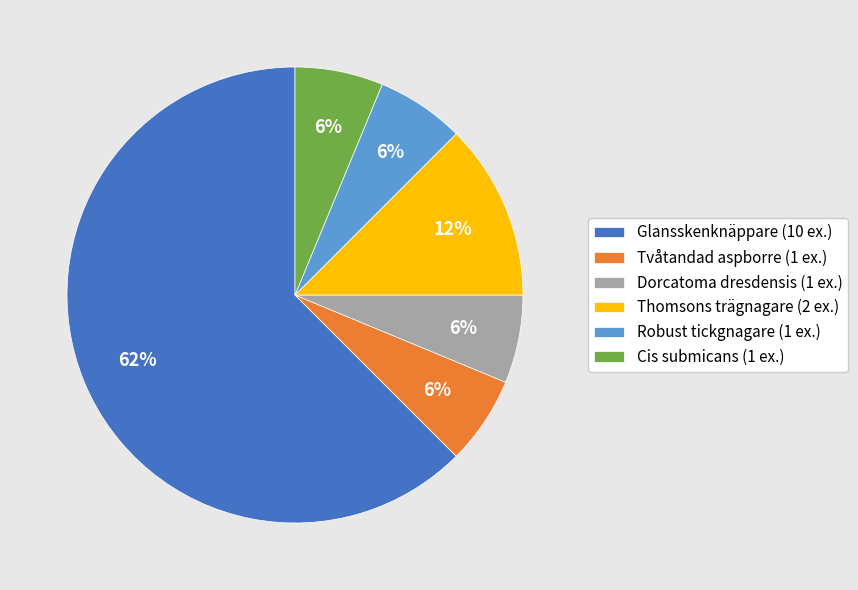

The Thomsons trägnagare (2 ex.) slice represents 12% of the pie. True or false?

True